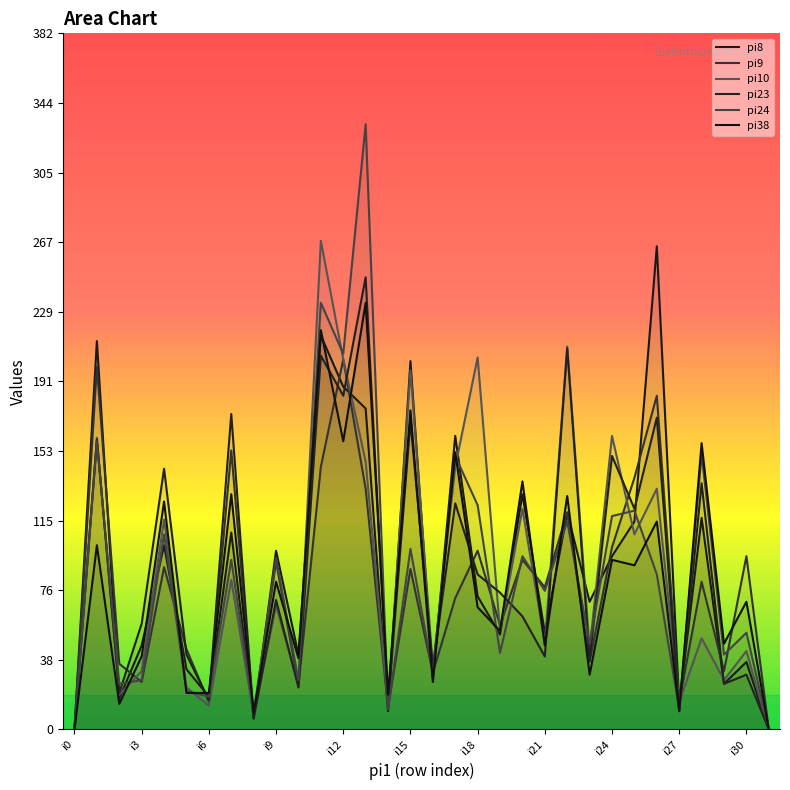

What is the difference between the pi10 values at 28 and 22?

160